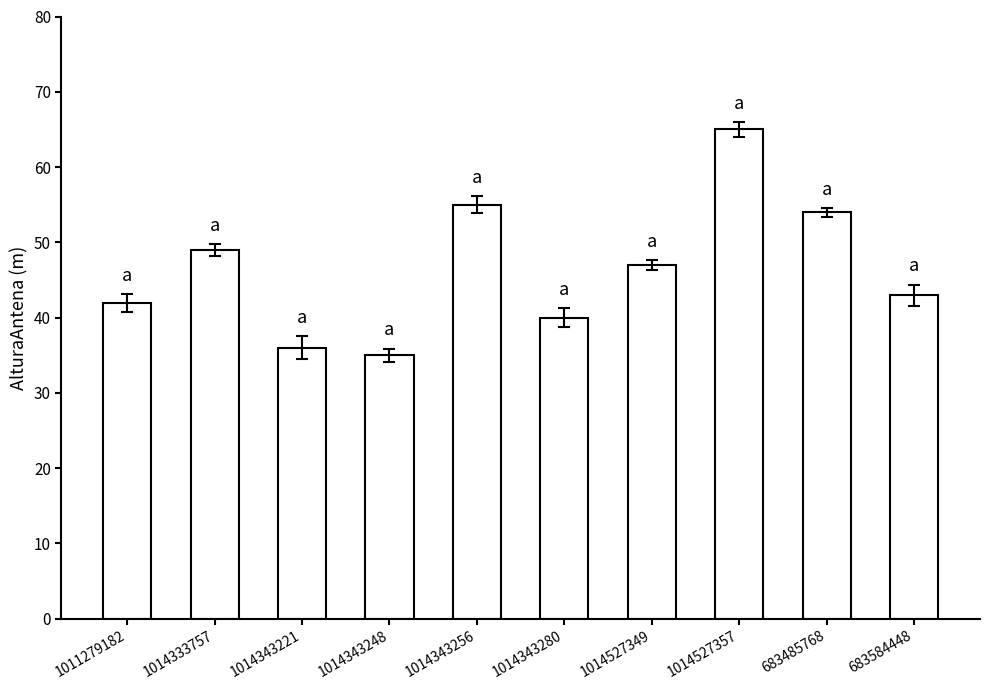

Rank the categories by value from highest to lowest.

1014527357, 1014343256, 683485768, 1014333757, 1014527349, 683584448, 1011279182, 1014343280, 1014343221, 1014343248